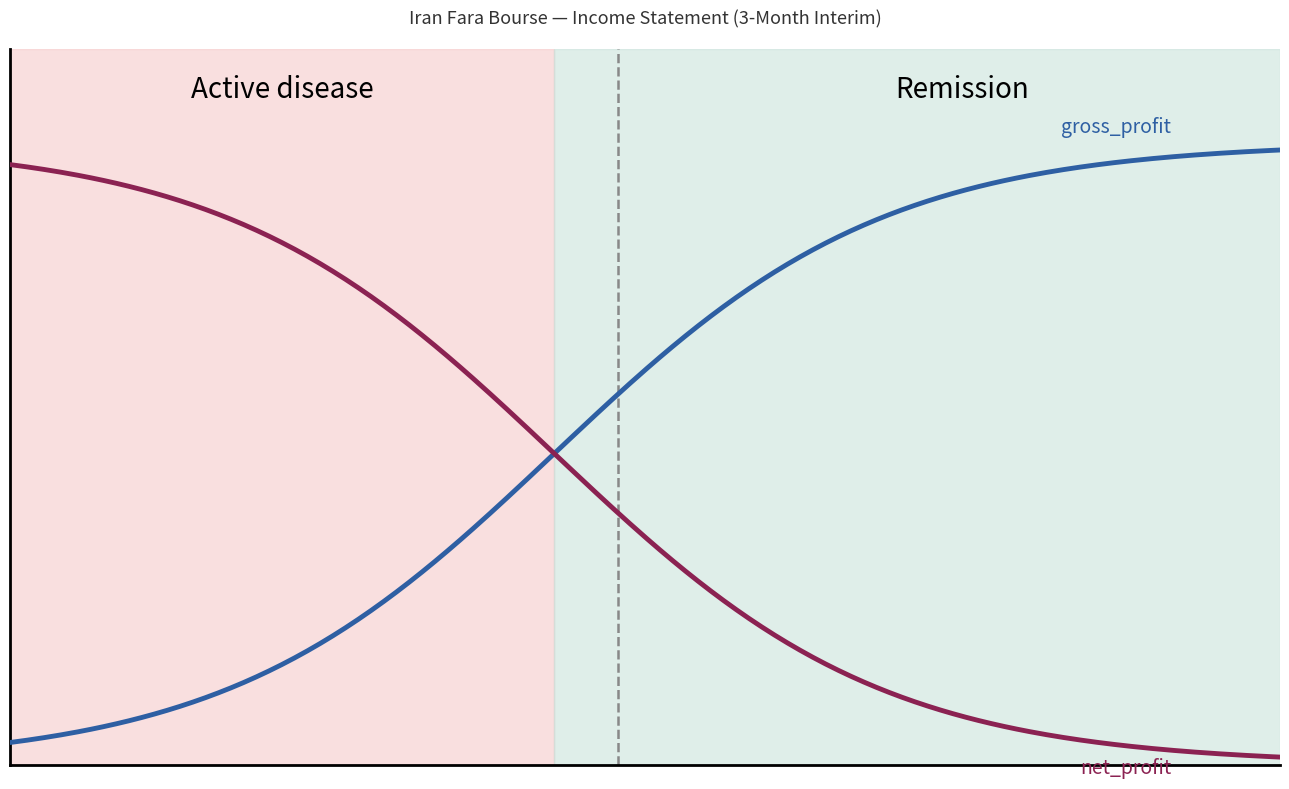

Does the chart display data point markers on the line(s)?

No